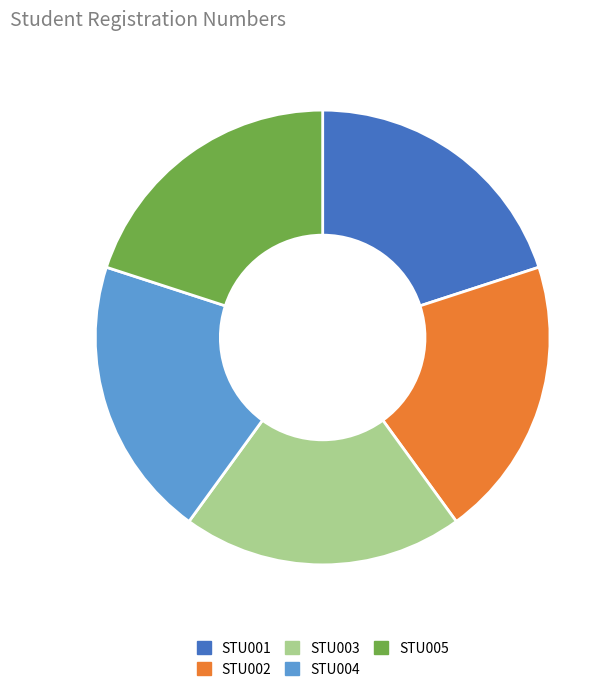

How many segments does this pie chart have?

5